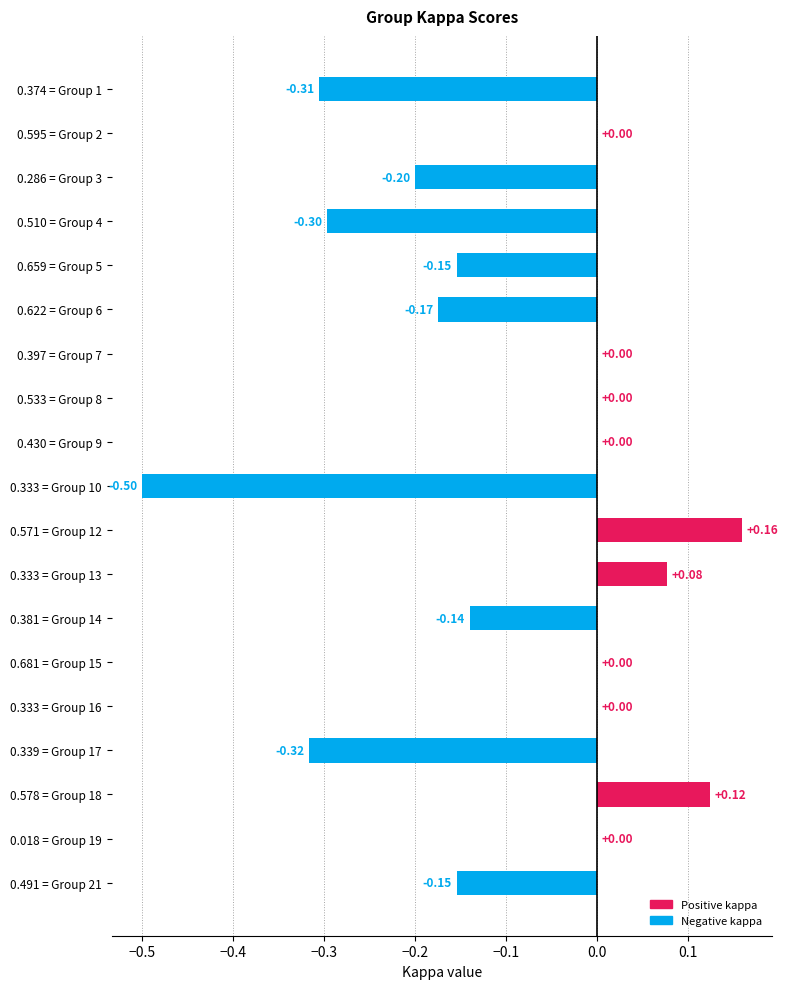

What is the sum of all values?

-1.9